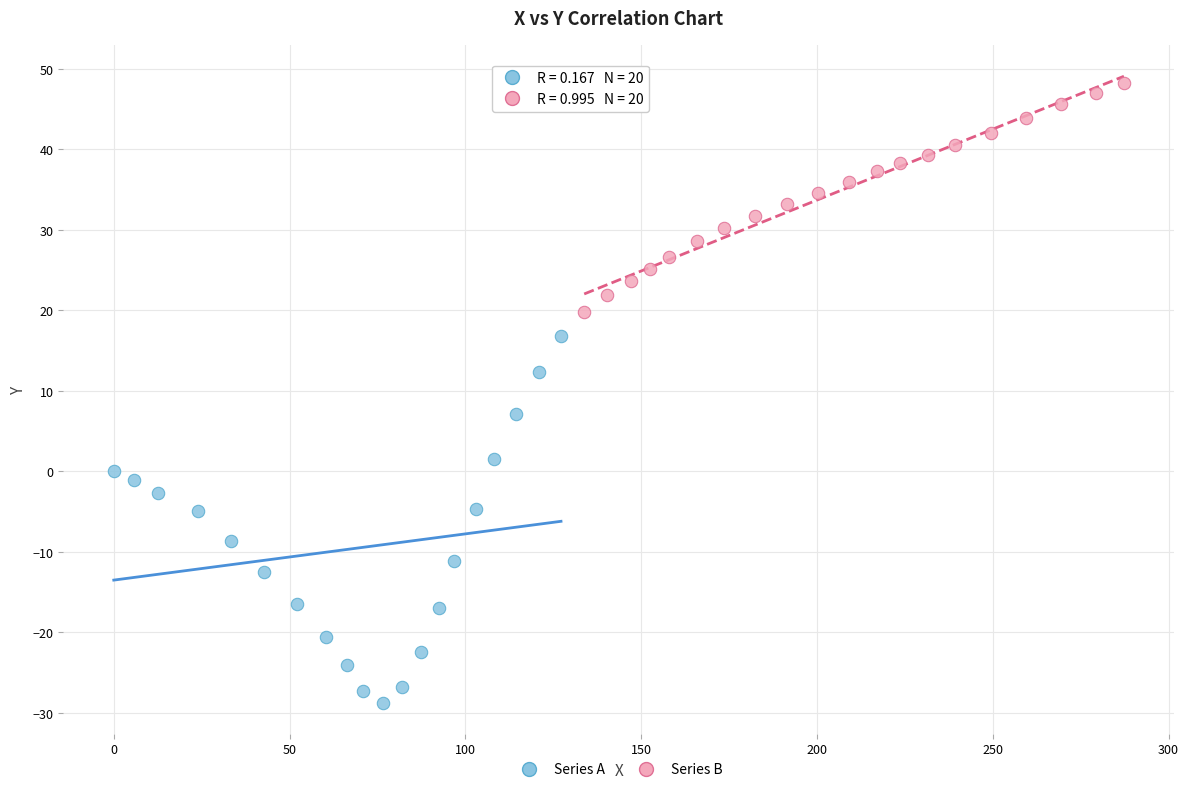

Which series has the largest Y range (max minus min)?

Series A